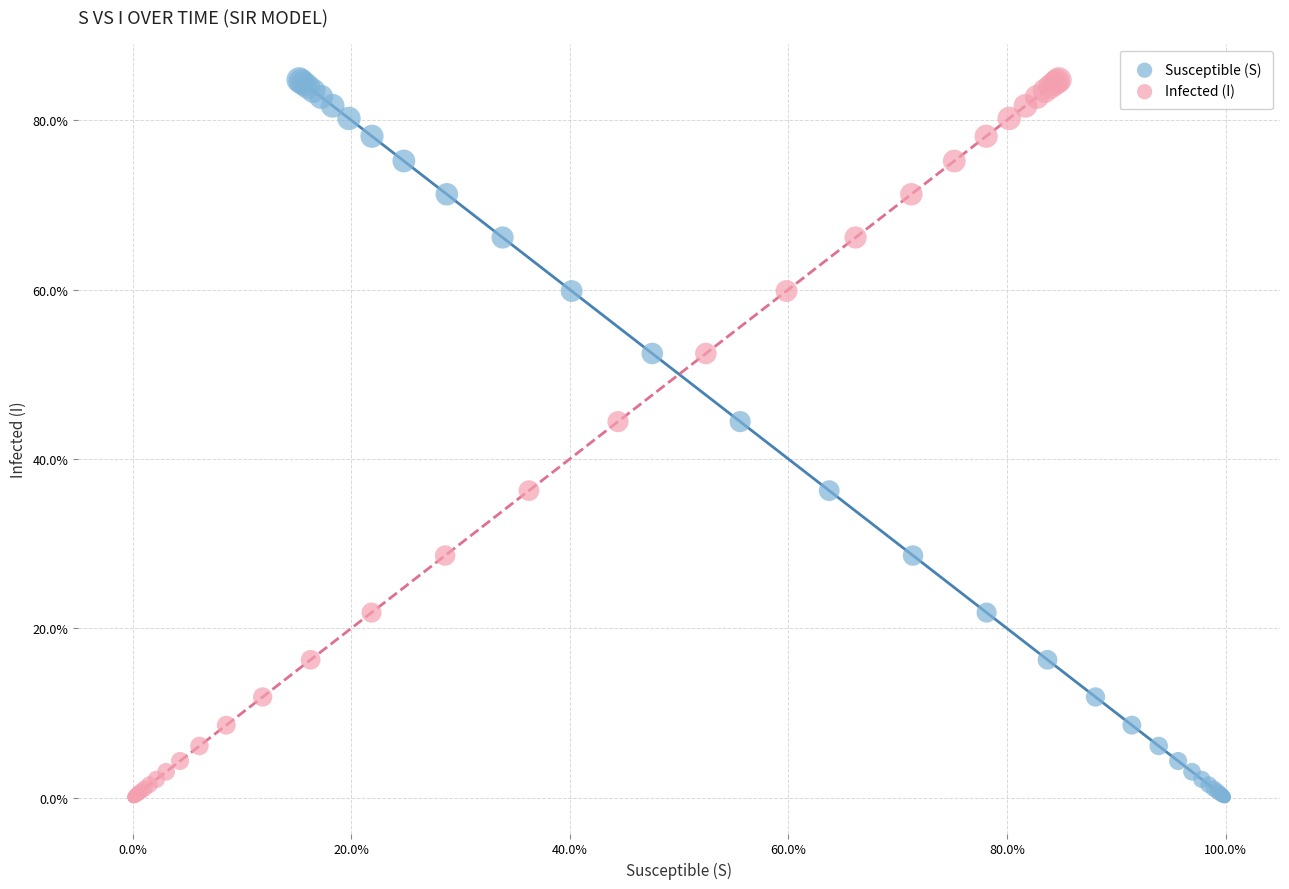

What are all the series names shown in the legend?

Susceptible (S), Infected (I)